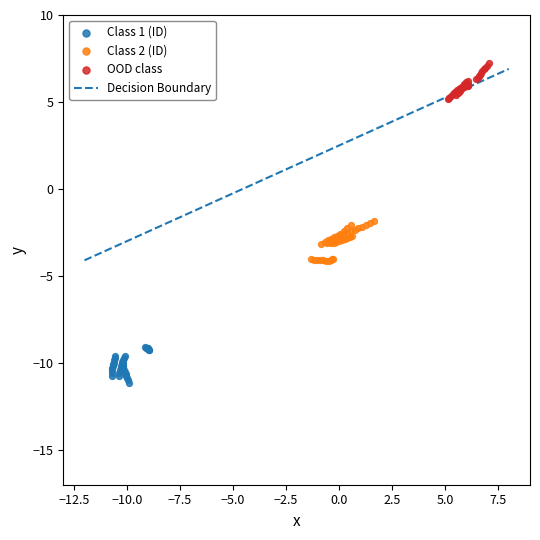

Which series reaches the maximum Y coordinate?

OOD class